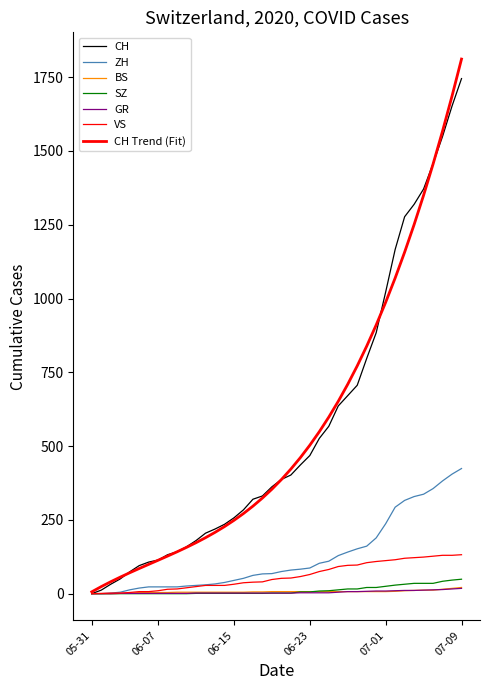

Does the chart have visible grid lines?

No